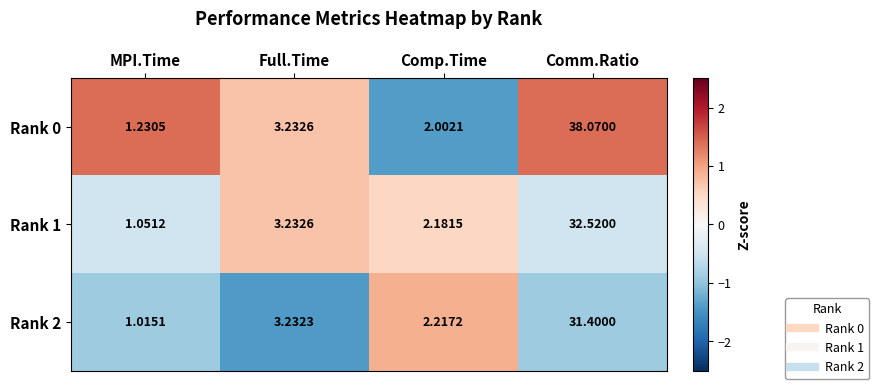

Which category has the highest value in the Rank 1 series?

Comm.Ratio